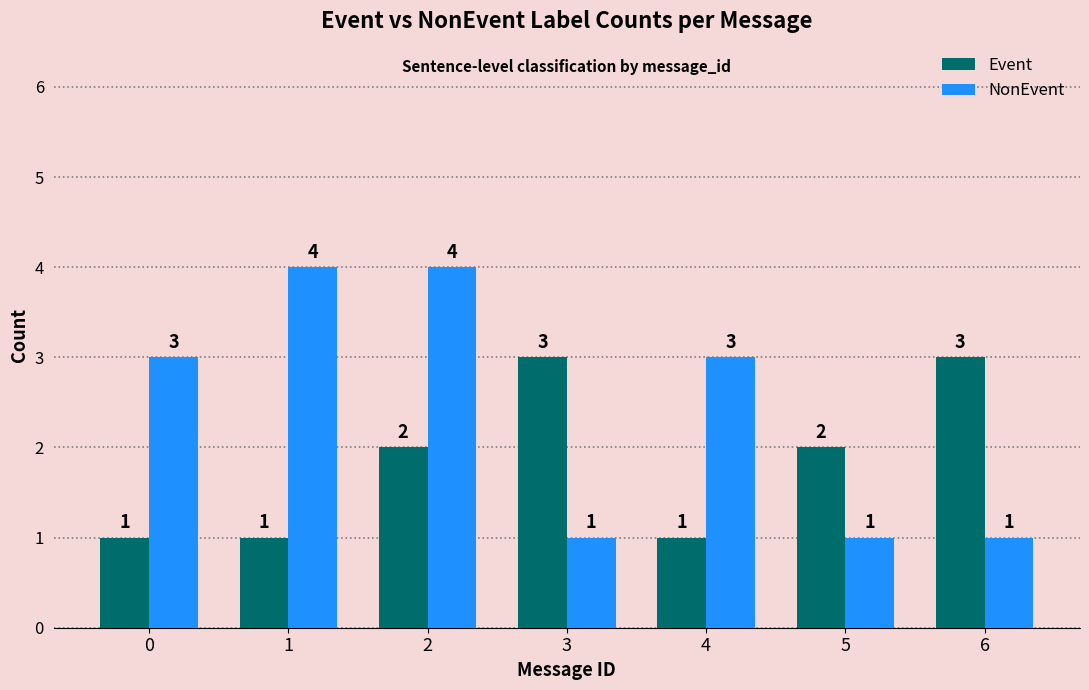

What is the lowest value of the Event series?

1